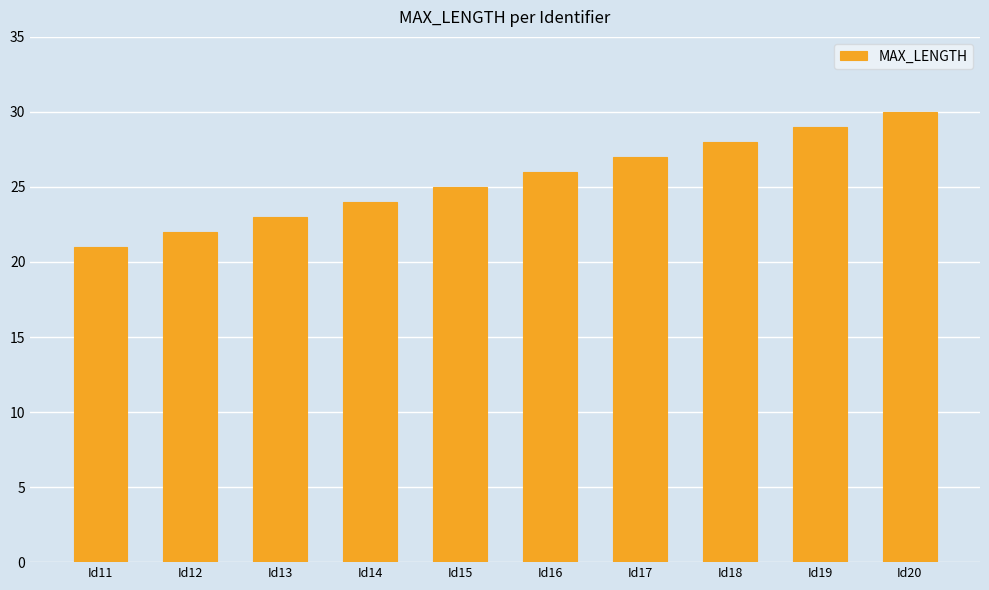

The value at Id11 is 21. True or false?

True